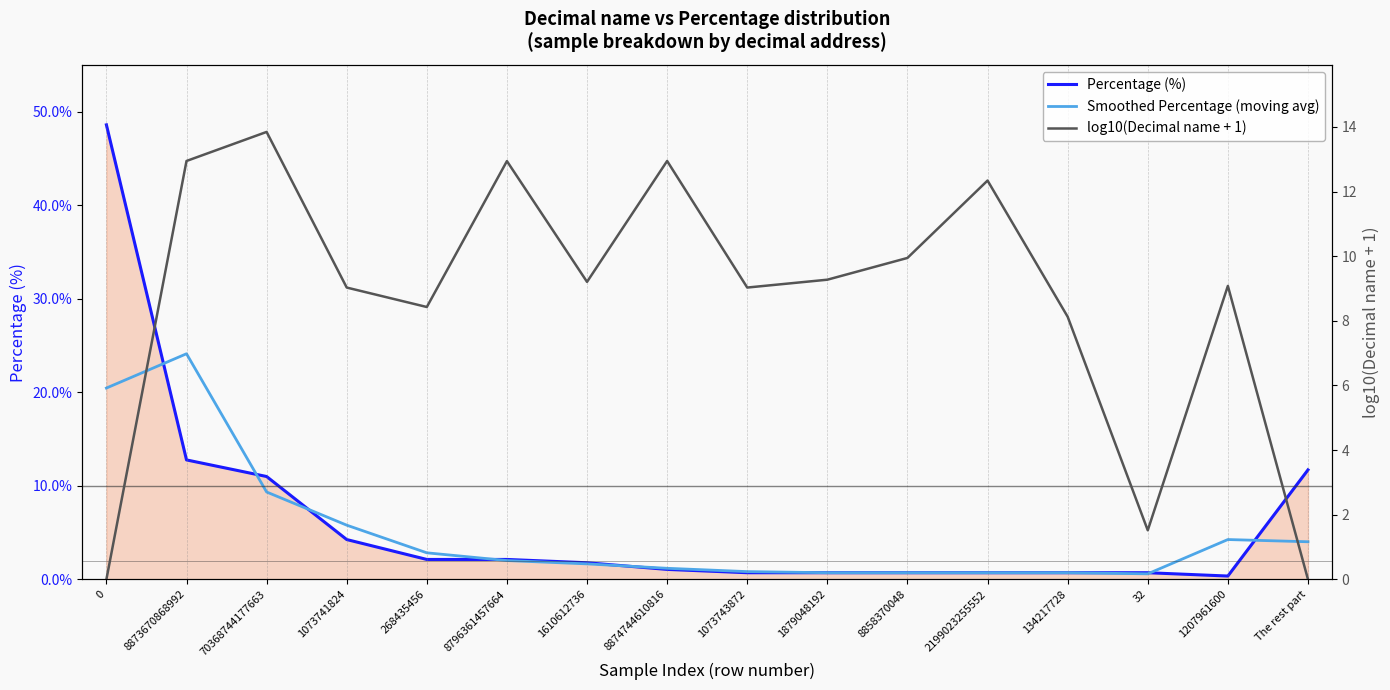

Reading right to left, list all the values displayed in this chart.

Percentage (%): 11.7	0.4	0.7	0.7	0.7	0.7	0.7	0.7	1.1	1.8	2.1	2.1	4.3	11.0	12.8	48.6
Smoothed Percentage (moving avg): 4.0	4.3	0.6	0.7	0.7	0.7	0.7	0.8	1.2	1.7	2.0	2.8	5.8	9.3	24.1	20.4
log10(Decimal name + 1): 0.0	9.1	1.5	8.1	12.3	9.9	9.3	9.0	12.9	9.2	12.9	8.4	9.0	13.8	12.9	0.0